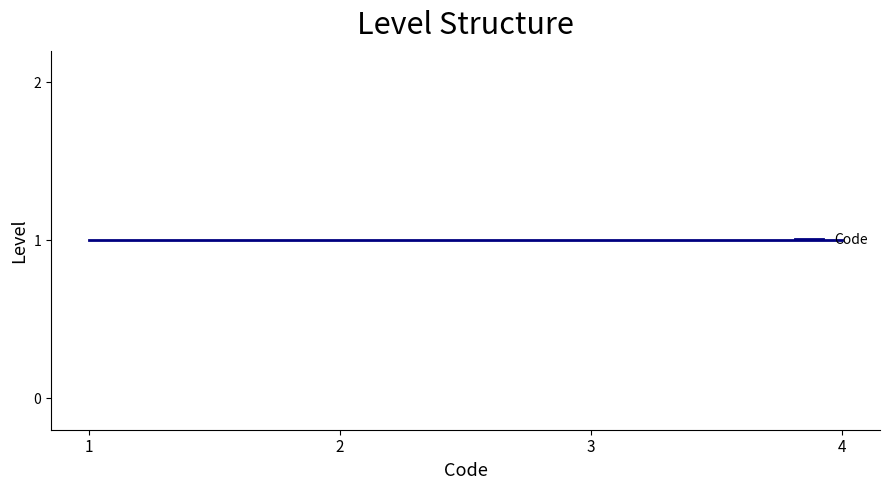

List the labels in order of value, largest first.

1, 1, 1, 1